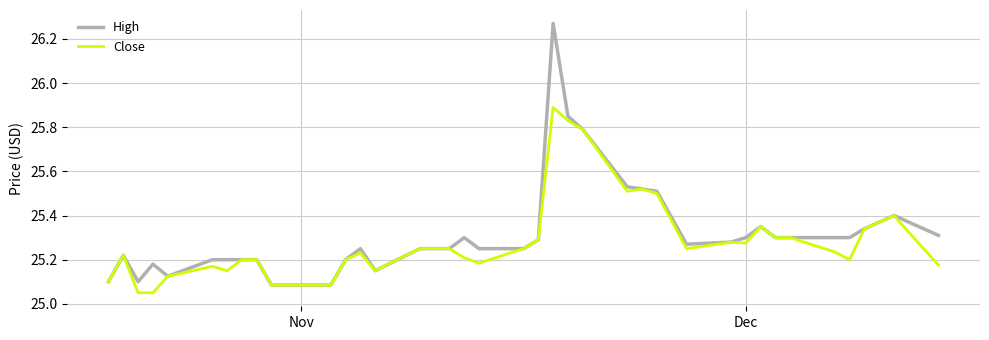

Which series has the largest range (max minus min)?

High